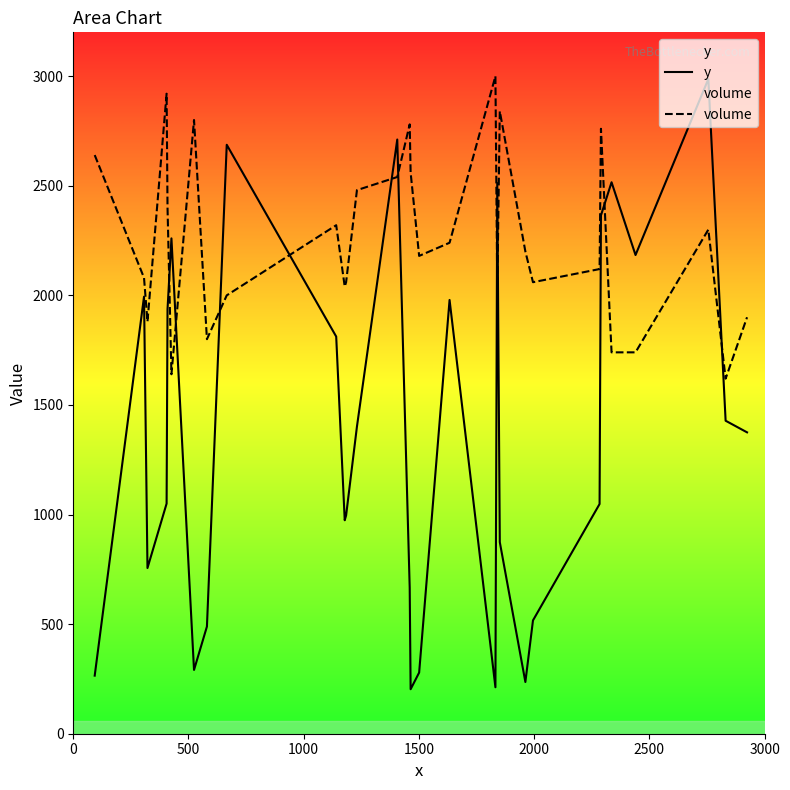

Which series has the largest range (max minus min)?

y